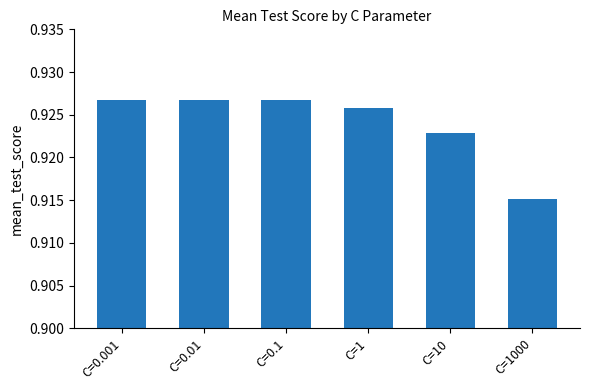

What is the sum of all values?

5.5